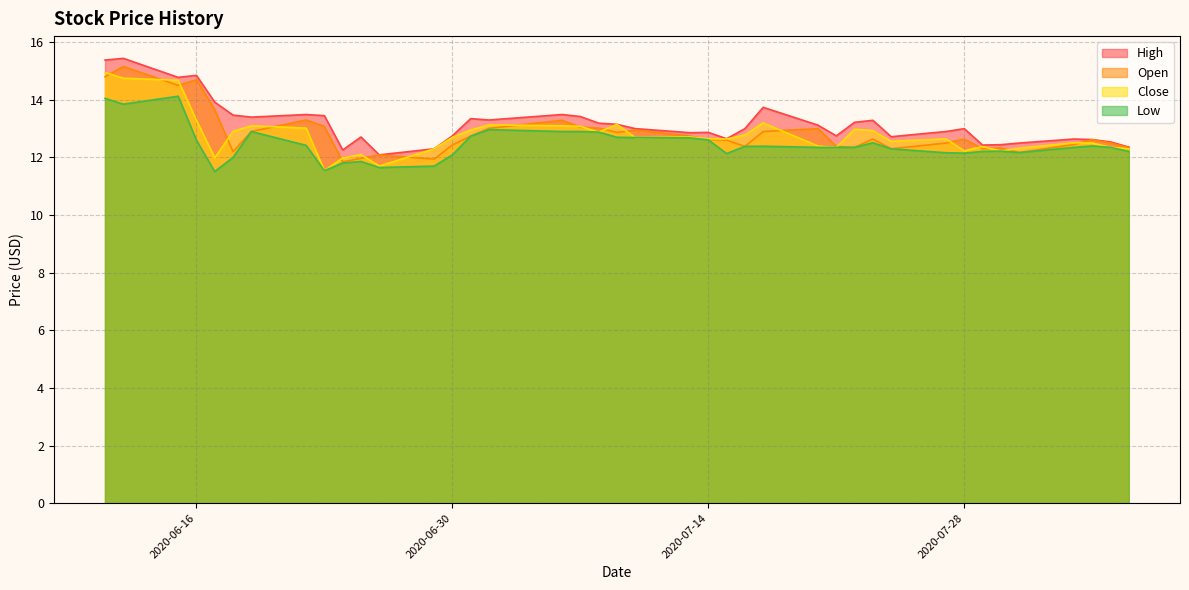

True or false: High and Low cross at least once.

False